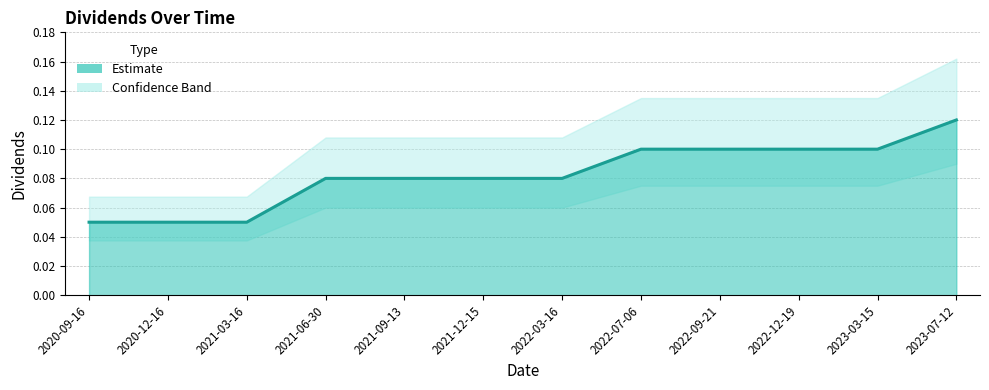

List the labels in order of value, smallest first.

2020-09-16, 2020-12-16, 2021-03-16, 2021-06-30, 2021-09-13, 2021-12-15, 2022-03-16, 2022-07-06, 2022-09-21, 2022-12-19, 2023-03-15, 2023-07-12